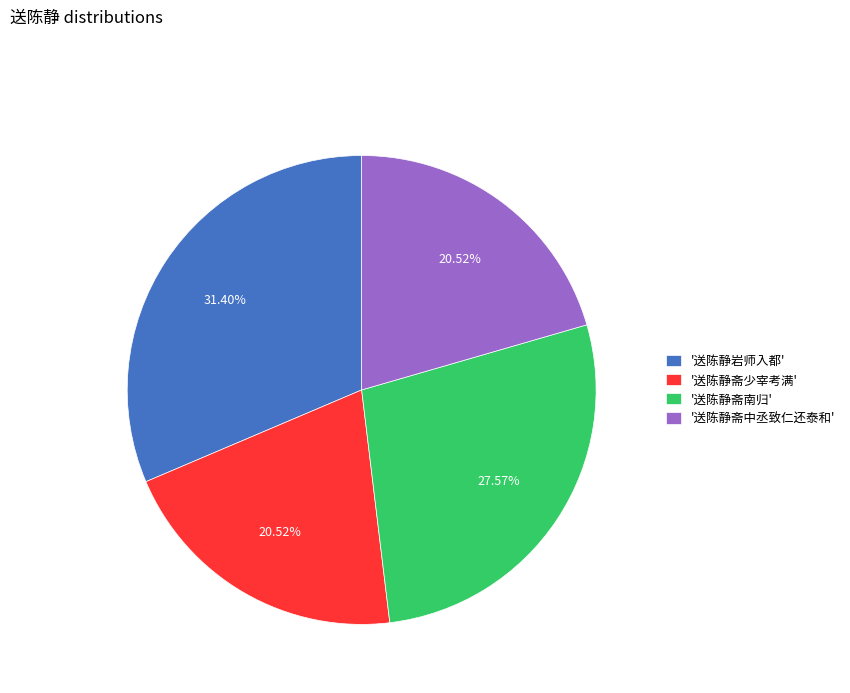

Does '送陈静斋少宰考满' represent more than half of the total?

No